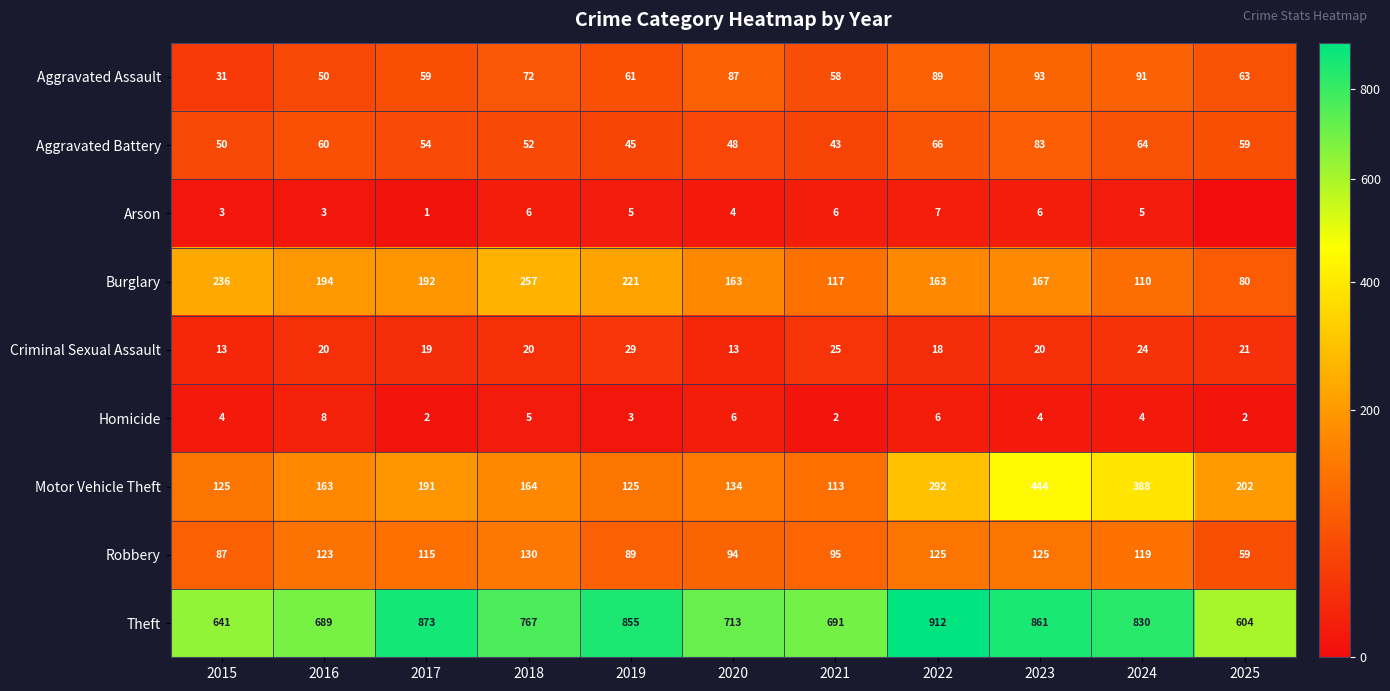

What is the difference between the second highest and minimum values in the Theft series?

269